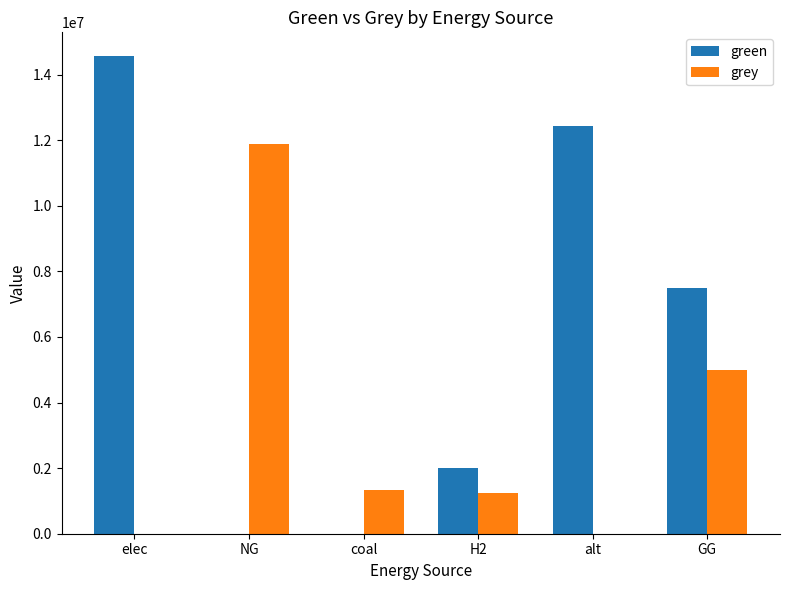

Between H2 and alt, which series saw the biggest shift?

green